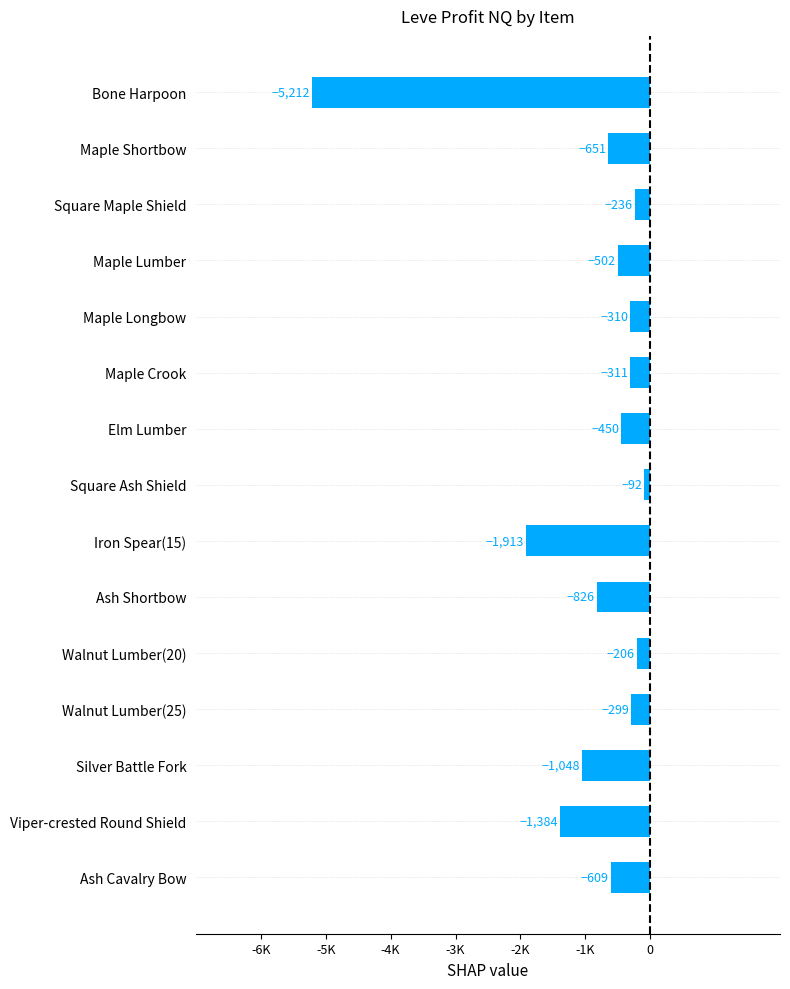

Rank the categories by value from lowest to highest.

Bone Harpoon, Iron Spear(15), Viper-crested Round Shield, Silver Battle Fork, Ash Shortbow, Maple Shortbow, Ash Cavalry Bow, Maple Lumber, Elm Lumber, Maple Crook, Maple Longbow, Walnut Lumber(25), Square Maple Shield, Walnut Lumber(20), Square Ash Shield